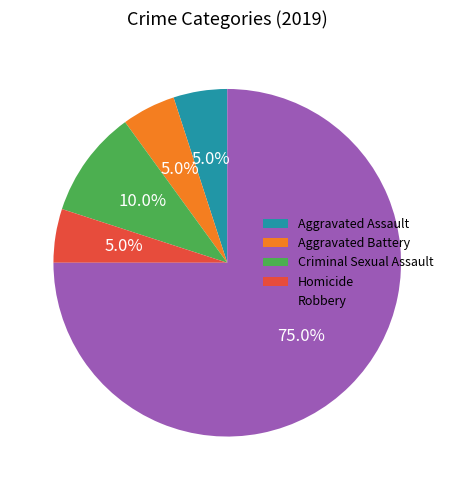

Which slice is the largest?

Robbery